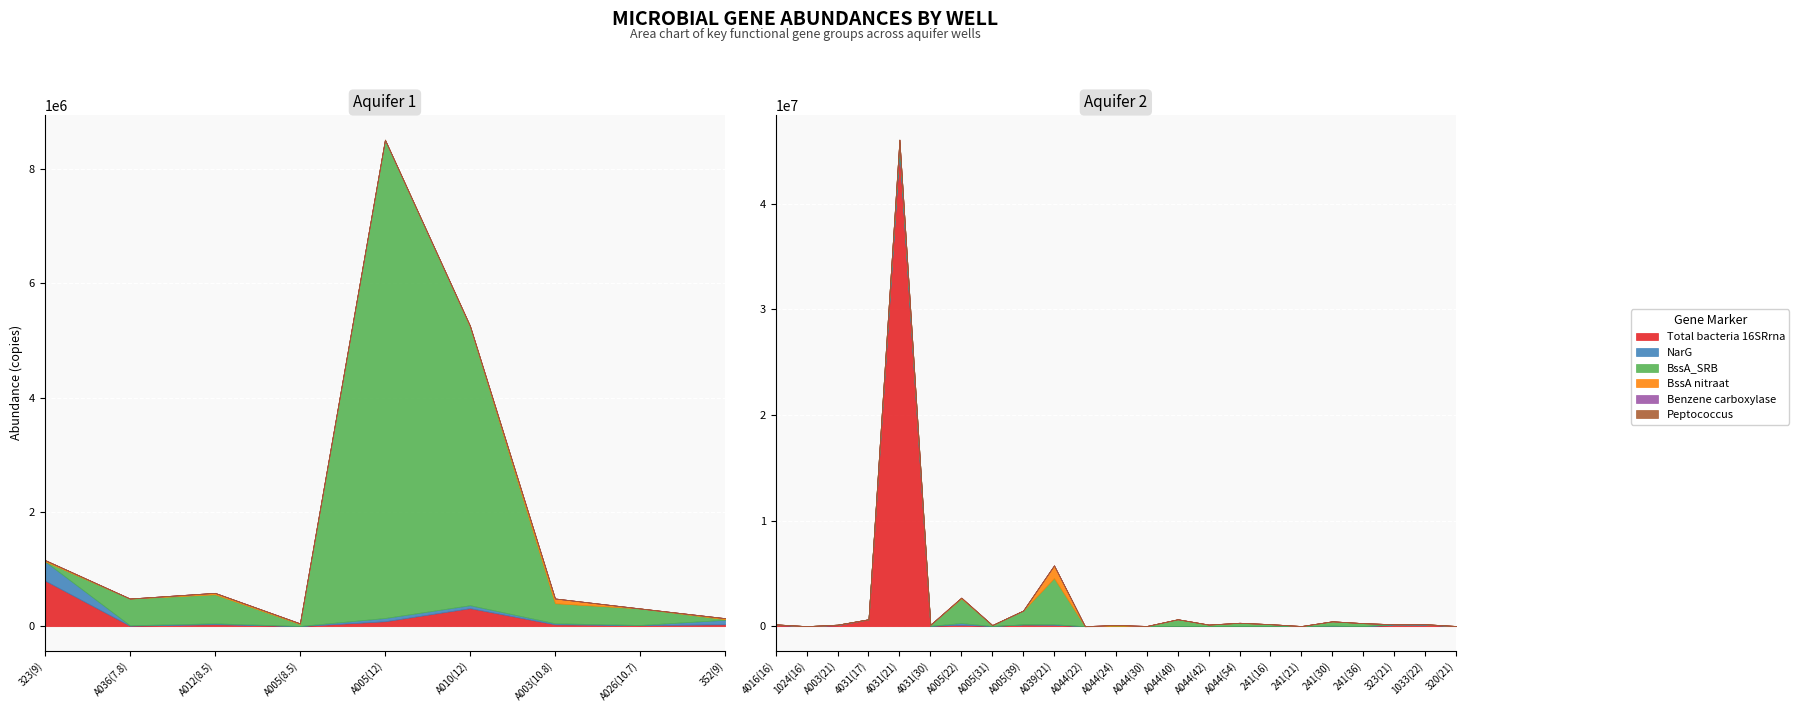

Which series changed the most between 323(9) and 1033(22)?

Total bacteria 16SRrna